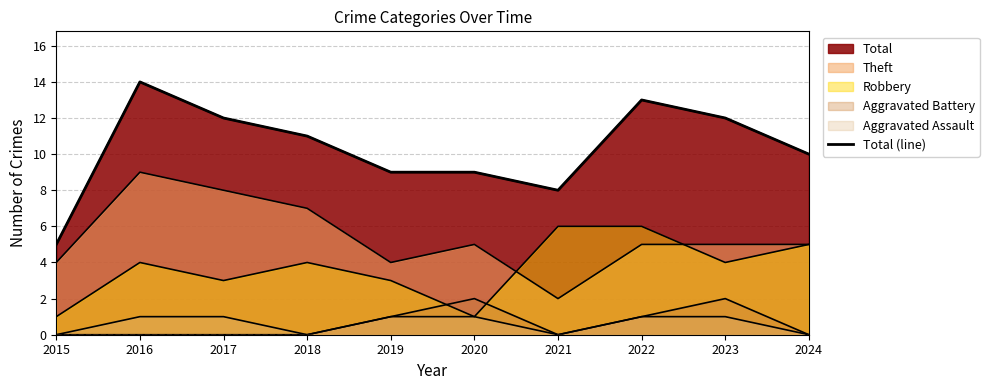

Reading left to right, list all the values displayed in this chart.

2015=5	2016=14	2017=12	2018=11	2019=9	2020=9	2021=8	2022=13	2023=12	2024=10